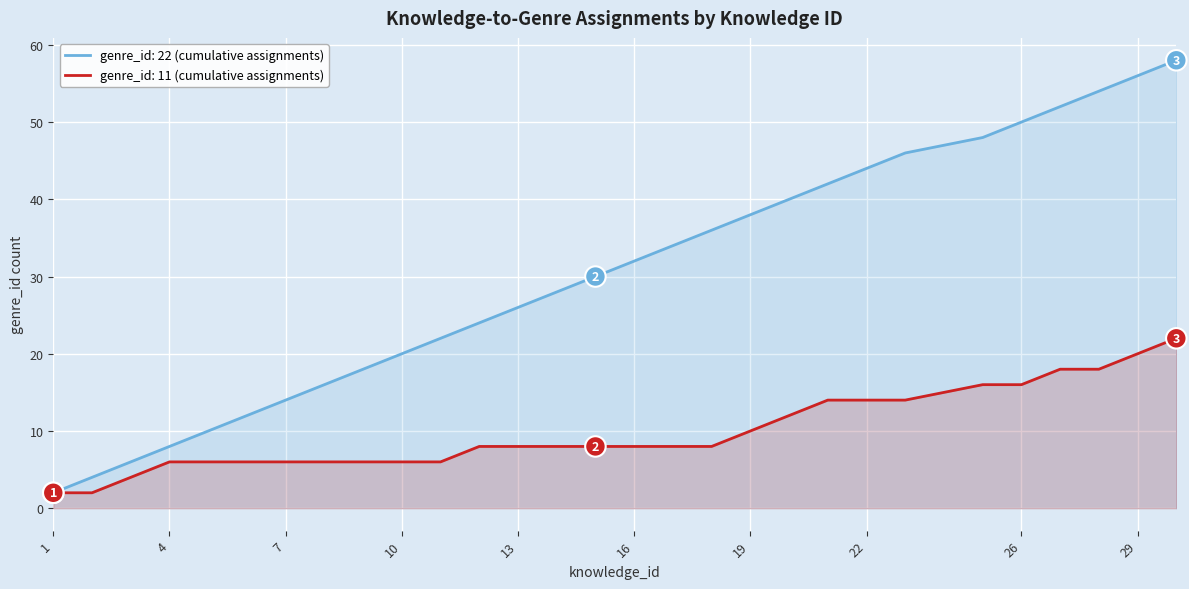

What is the difference between the knowledge_id values at 25 and 6?

19